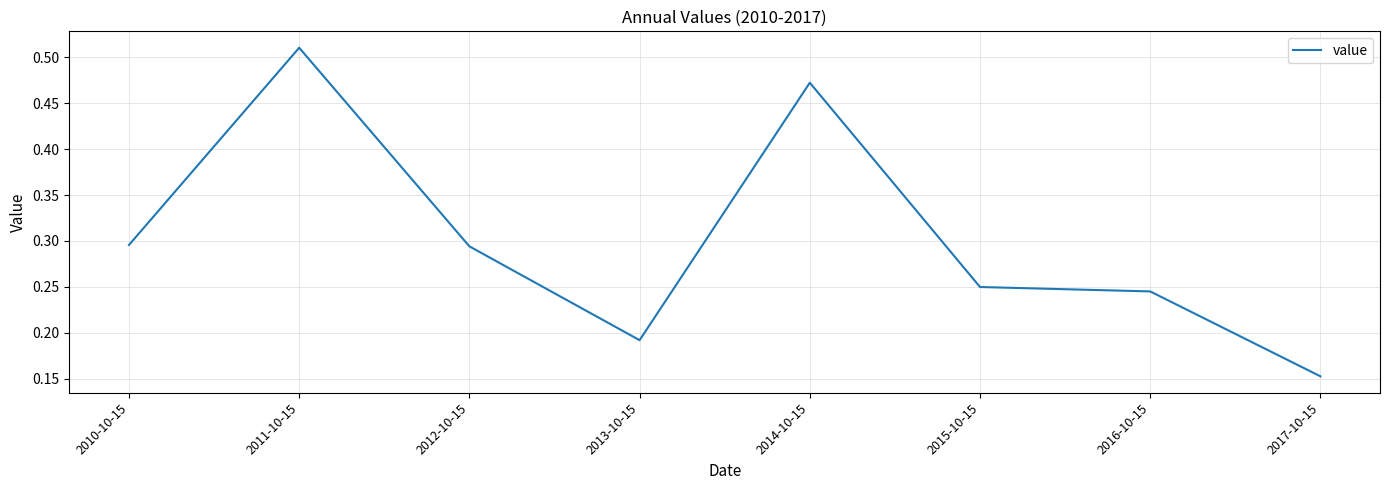

True or false: there are more than 0 points higher than both neighbors.

True